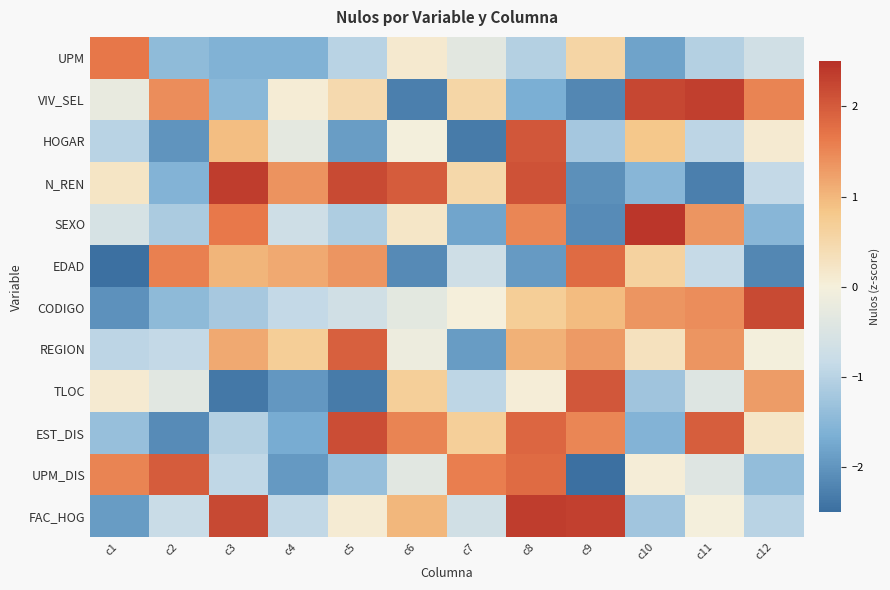

Reading left to right, list all the values displayed in this chart.

UPM: c1=1.7	c2=-1.4	c3=-1.6	c4=-1.6	c5=-1.0	c6=0.1	c7=-0.3	c8=-1.0	c9=0.6	c10=-1.8	c11=-1.0	c12=-0.7
VIV_SEL: c1=-0.2	c2=1.4	c3=-1.5	c4=0.1	c5=0.5	c6=-2.3	c7=0.5	c8=-1.6	c9=-2.2	c10=2.2	c11=2.3	c12=1.5
HOGAR: c1=-1.0	c2=-2.0	c3=0.9	c4=-0.3	c5=-1.9	c6=-0.0	c7=-2.3	c8=2.0	c9=-1.2	c10=0.8	c11=-0.9	c12=0.1
N_REN: c1=0.2	c2=-1.6	c3=2.3	c4=1.4	c5=2.2	c6=2.0	c7=0.5	c8=2.1	c9=-2.1	c10=-1.5	c11=-2.3	c12=-0.9
SEXO: c1=-0.6	c2=-1.1	c3=1.6	c4=-0.7	c5=-1.1	c6=0.2	c7=-1.8	c8=1.5	c9=-2.1	c10=2.4	c11=1.4	c12=-1.5
EDAD: c1=-2.5	c2=1.6	c3=1.0	c4=1.1	c5=1.4	c6=-2.1	c7=-0.7	c8=-1.9	c9=1.8	c10=0.6	c11=-0.8	c12=-2.2
CODIGO: c1=-2.1	c2=-1.5	c3=-1.2	c4=-0.9	c5=-0.7	c6=-0.3	c7=0.0	c8=0.7	c9=0.9	c10=1.4	c11=1.4	c12=2.2
REGION: c1=-0.9	c2=-0.9	c3=1.1	c4=0.7	c5=1.9	c6=-0.1	c7=-1.9	c8=1.1	c9=1.3	c10=0.3	c11=1.4	c12=-0.0
TLOC: c1=0.1	c2=-0.4	c3=-2.4	c4=-2.0	c5=-2.3	c6=0.7	c7=-0.9	c8=0.0	c9=2.0	c10=-1.3	c11=-0.4	c12=1.3
EST_DIS: c1=-1.4	c2=-2.1	c3=-1.1	c4=-1.7	c5=2.1	c6=1.5	c7=0.7	c8=1.9	c9=1.5	c10=-1.6	c11=2.0	c12=0.2
UPM_DIS: c1=1.5	c2=2.0	c3=-0.9	c4=-1.9	c5=-1.4	c6=-0.4	c7=1.6	c8=1.8	c9=-2.5	c10=0.1	c11=-0.4	c12=-1.4
FAC_HOG: c1=-1.9	c2=-0.8	c3=2.2	c4=-0.9	c5=0.1	c6=1.0	c7=-0.7	c8=2.4	c9=2.3	c10=-1.2	c11=-0.0	c12=-1.0